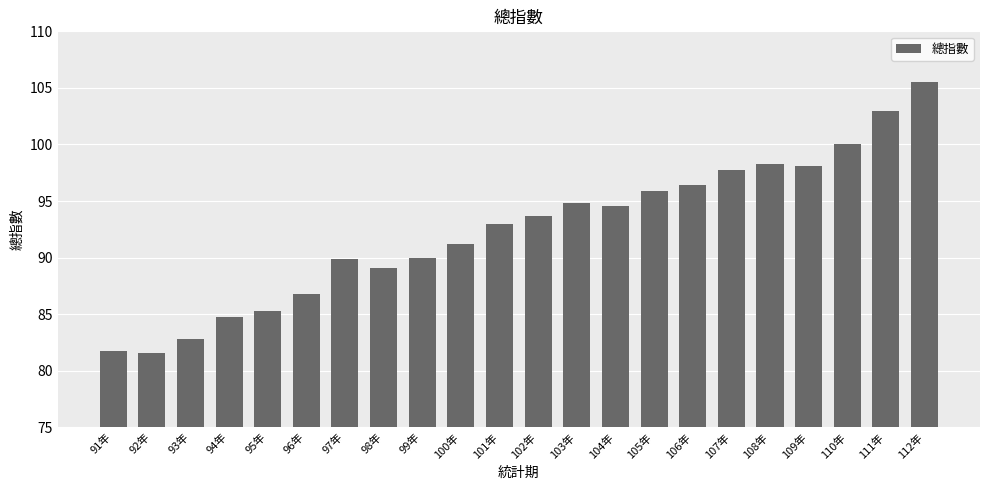

Reading left to right, extract all data points from this chart.

81.8	81.5	82.8	84.8	85.3	86.8	89.9	89.1	89.9	91.2	93.0	93.7	94.8	94.5	95.9	96.5	97.8	98.3	98.1	100.0	103.0	105.5